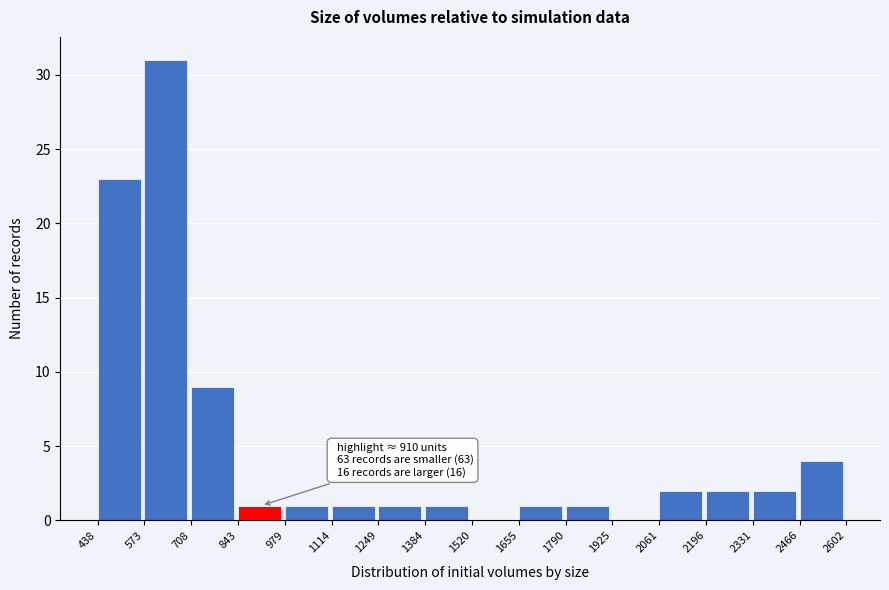

Over which range of the x-axis is the bar tallest?

573 to 708